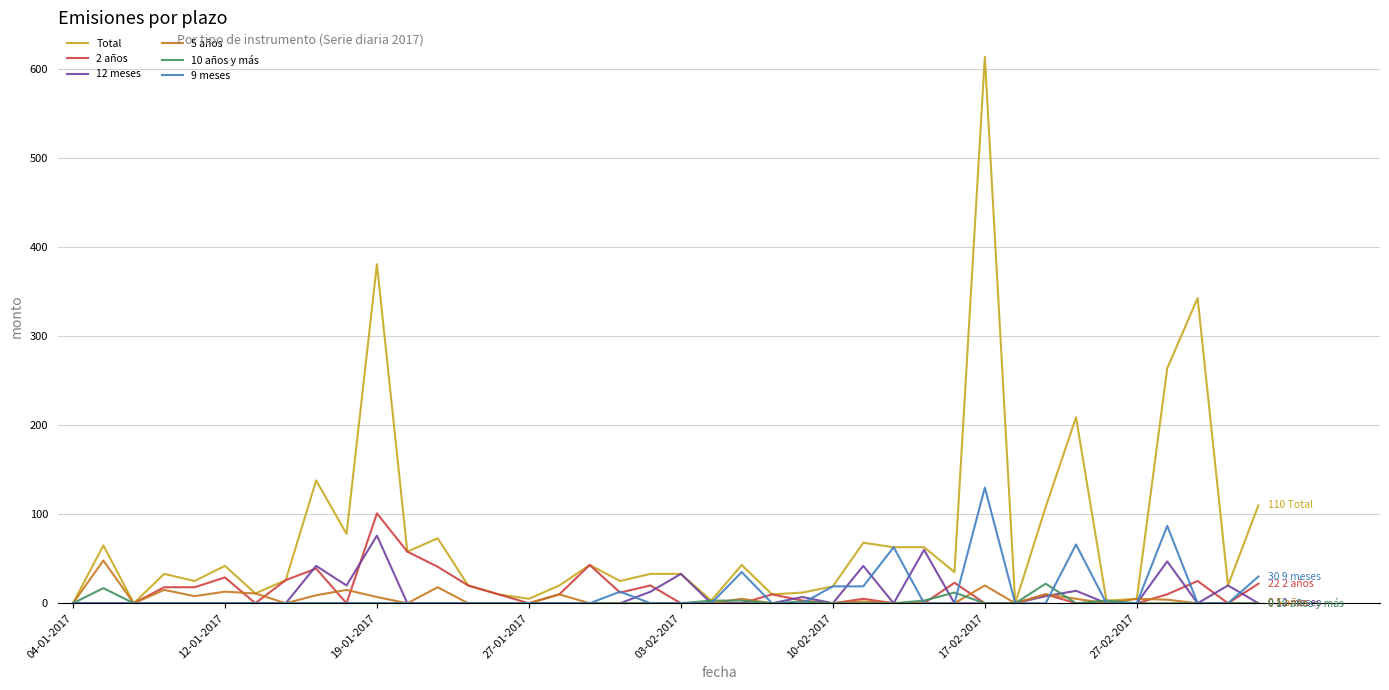

Which series has the largest range (max minus min)?

Total